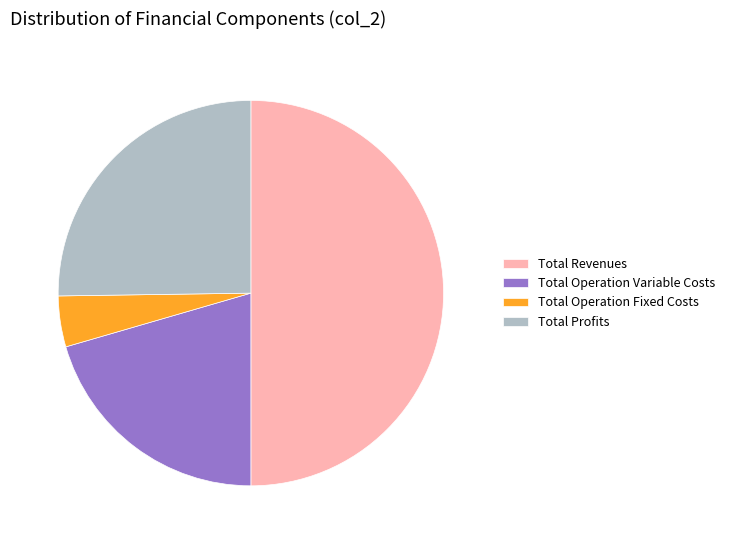

The Total Operation Variable Costs slice represents 10% of the pie. True or false?

False